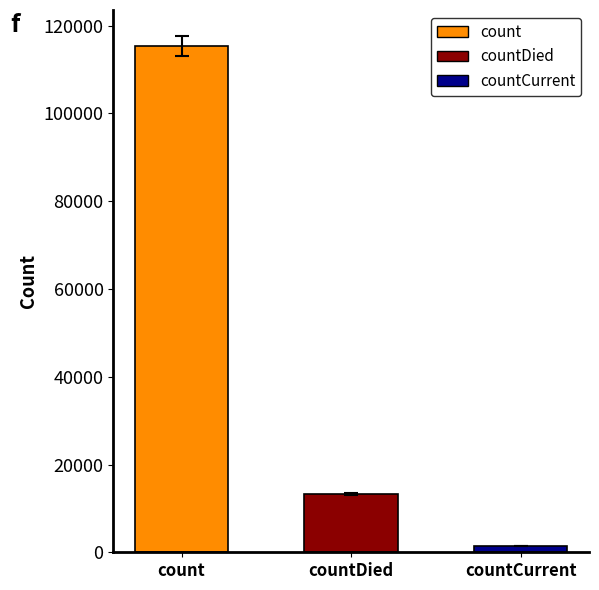

Is it true that the value at count is 164671?

False